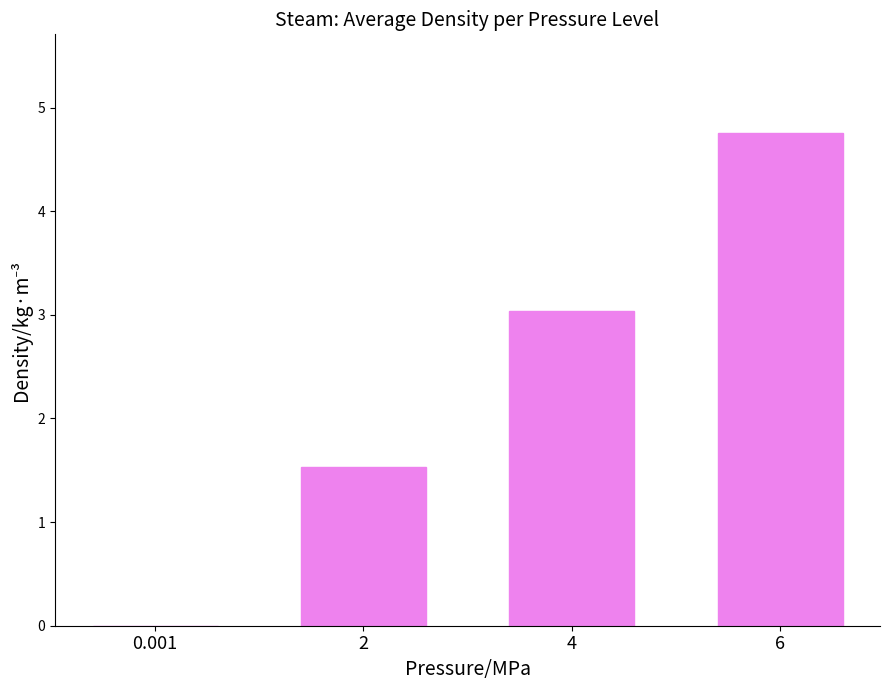

What is the difference between the values at 4 and 2?

1.5